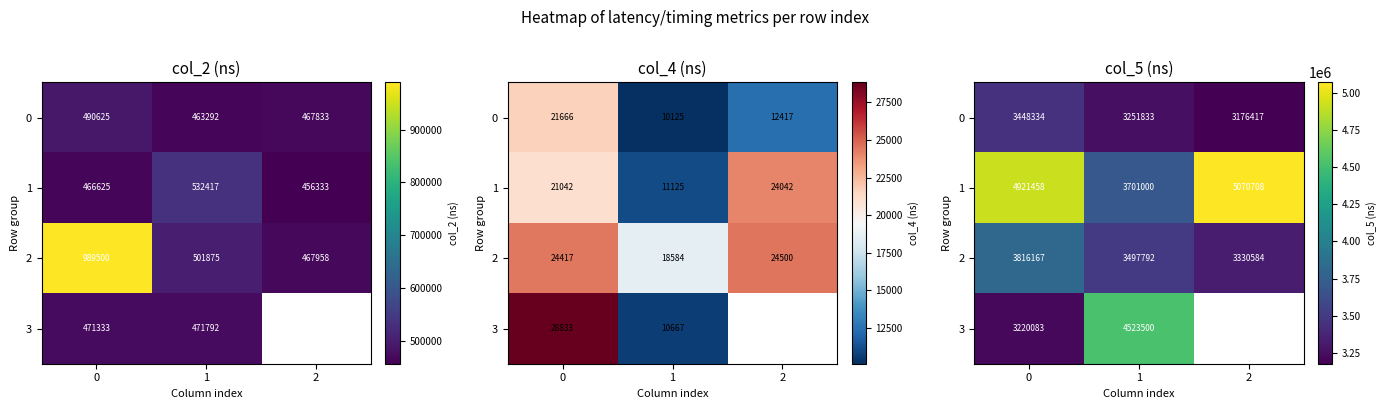

Which series changed the most between 0 and 1?

3